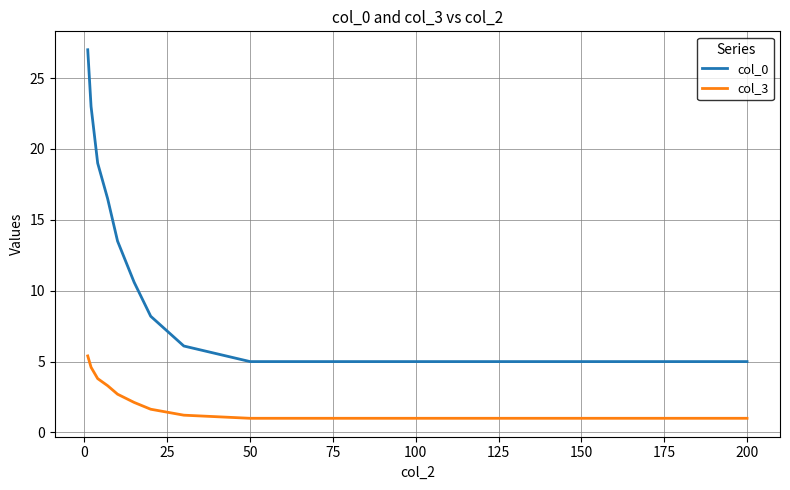

True or false: col_0 and col_3 cross at least once.

False